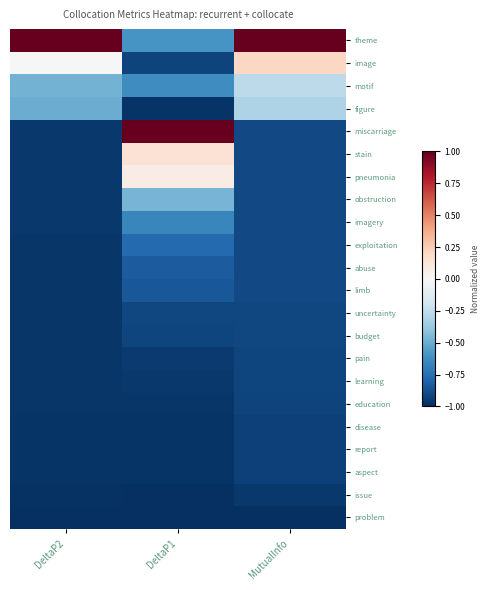

Reading right to left, list all the values displayed in this chart.

theme: MutualInfo=1.0	DeltaP1=-0.6	DeltaP2=1.0
image: MutualInfo=0.2	DeltaP1=-0.9	DeltaP2=0.0
motif: MutualInfo=-0.3	DeltaP1=-0.6	DeltaP2=-0.5
figure: MutualInfo=-0.3	DeltaP1=-1.0	DeltaP2=-0.5
miscarriage: MutualInfo=-0.9	DeltaP1=1.0	DeltaP2=-1.0
stain: MutualInfo=-0.9	DeltaP1=0.1	DeltaP2=-1.0
pneumonia: MutualInfo=-0.9	DeltaP1=0.1	DeltaP2=-1.0
obstruction: MutualInfo=-0.9	DeltaP1=-0.5	DeltaP2=-1.0
imagery: MutualInfo=-0.9	DeltaP1=-0.7	DeltaP2=-1.0
exploitation: MutualInfo=-0.9	DeltaP1=-0.8	DeltaP2=-1.0
abuse: MutualInfo=-0.9	DeltaP1=-0.8	DeltaP2=-1.0
limb: MutualInfo=-0.9	DeltaP1=-0.8	DeltaP2=-1.0
uncertainty: MutualInfo=-0.9	DeltaP1=-0.9	DeltaP2=-1.0
budget: MutualInfo=-0.9	DeltaP1=-0.9	DeltaP2=-1.0
pain: MutualInfo=-0.9	DeltaP1=-1.0	DeltaP2=-1.0
learning: MutualInfo=-0.9	DeltaP1=-1.0	DeltaP2=-1.0
education: MutualInfo=-0.9	DeltaP1=-1.0	DeltaP2=-1.0
disease: MutualInfo=-0.9	DeltaP1=-1.0	DeltaP2=-1.0
report: MutualInfo=-0.9	DeltaP1=-1.0	DeltaP2=-1.0
aspect: MutualInfo=-0.9	DeltaP1=-1.0	DeltaP2=-1.0
issue: MutualInfo=-1.0	DeltaP1=-1.0	DeltaP2=-1.0
problem: MutualInfo=-1.0	DeltaP1=-1.0	DeltaP2=-1.0